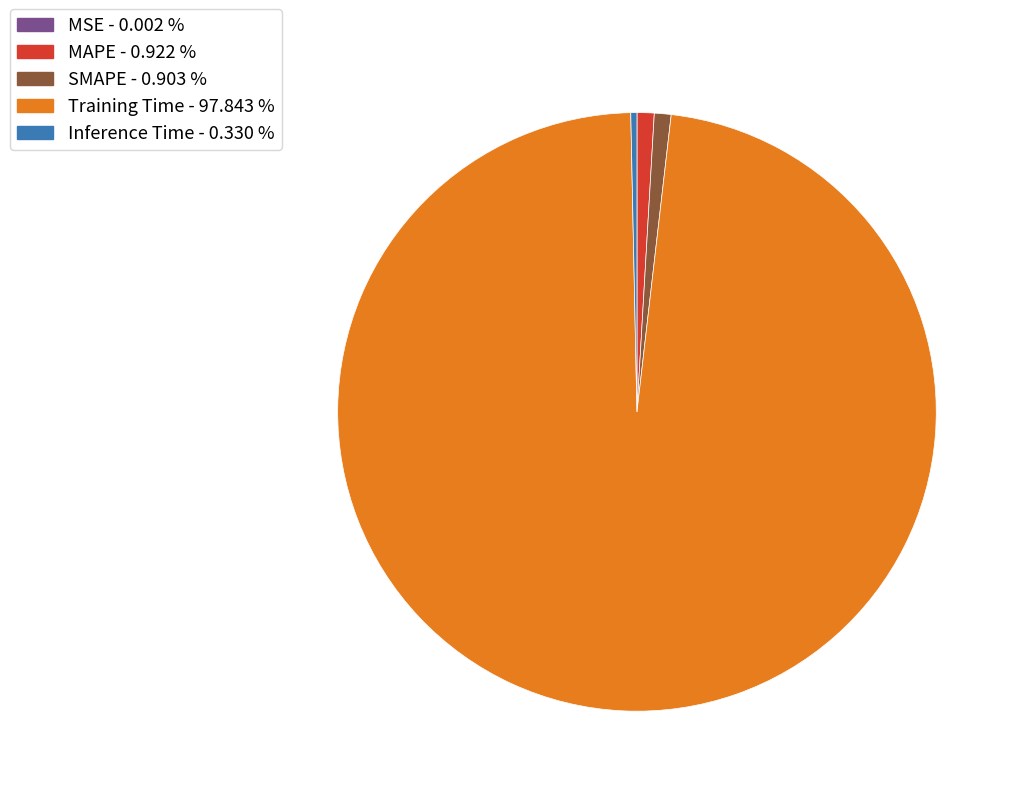

Which slice is the largest?

Training Time